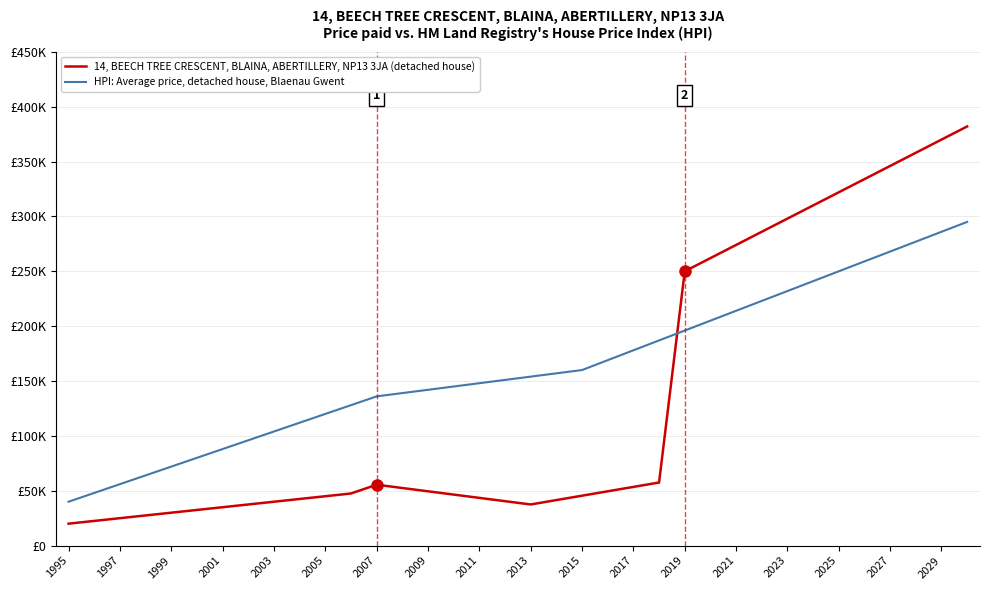

Does the chart have visible grid lines?

Yes